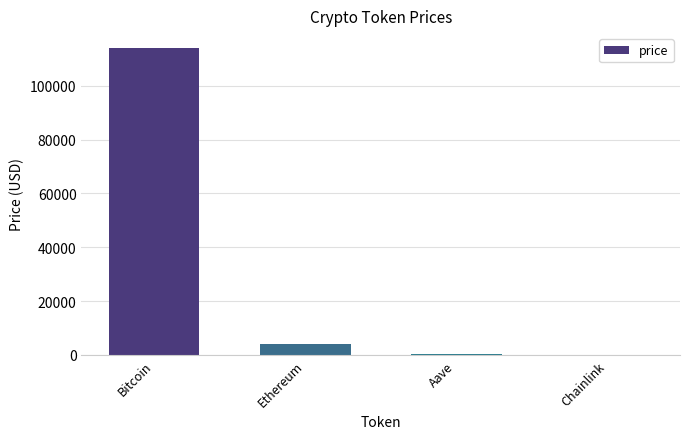

Between Ethereum and Chainlink, which is larger?

Ethereum